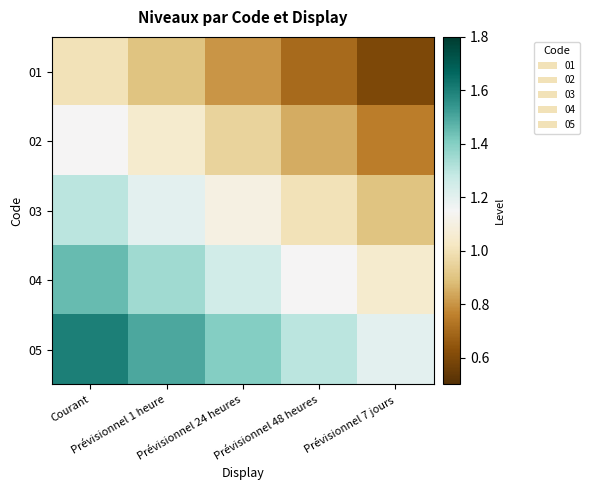

At which category is the sum across all series the highest?

Courant